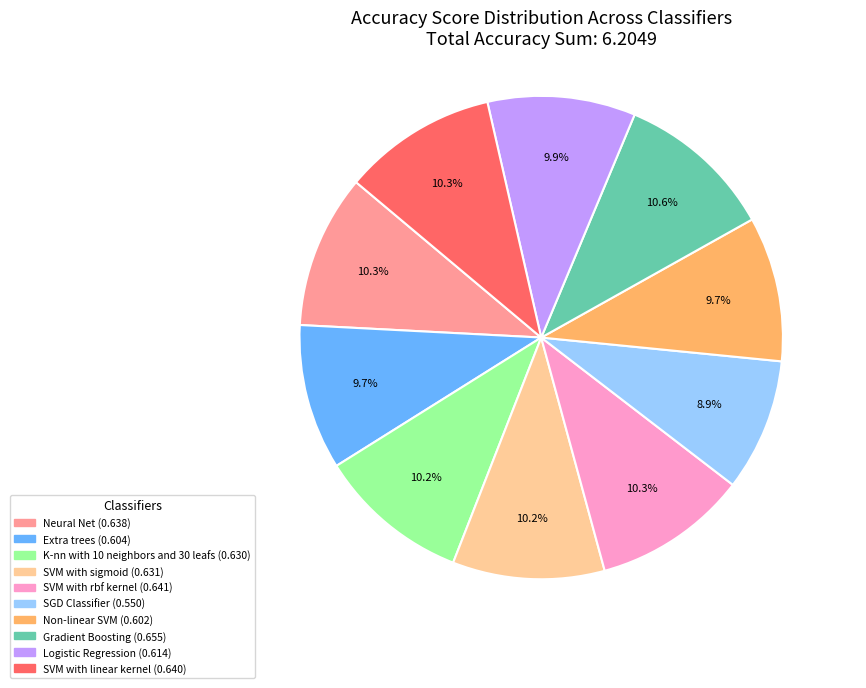

How many slices are in this pie chart?

10